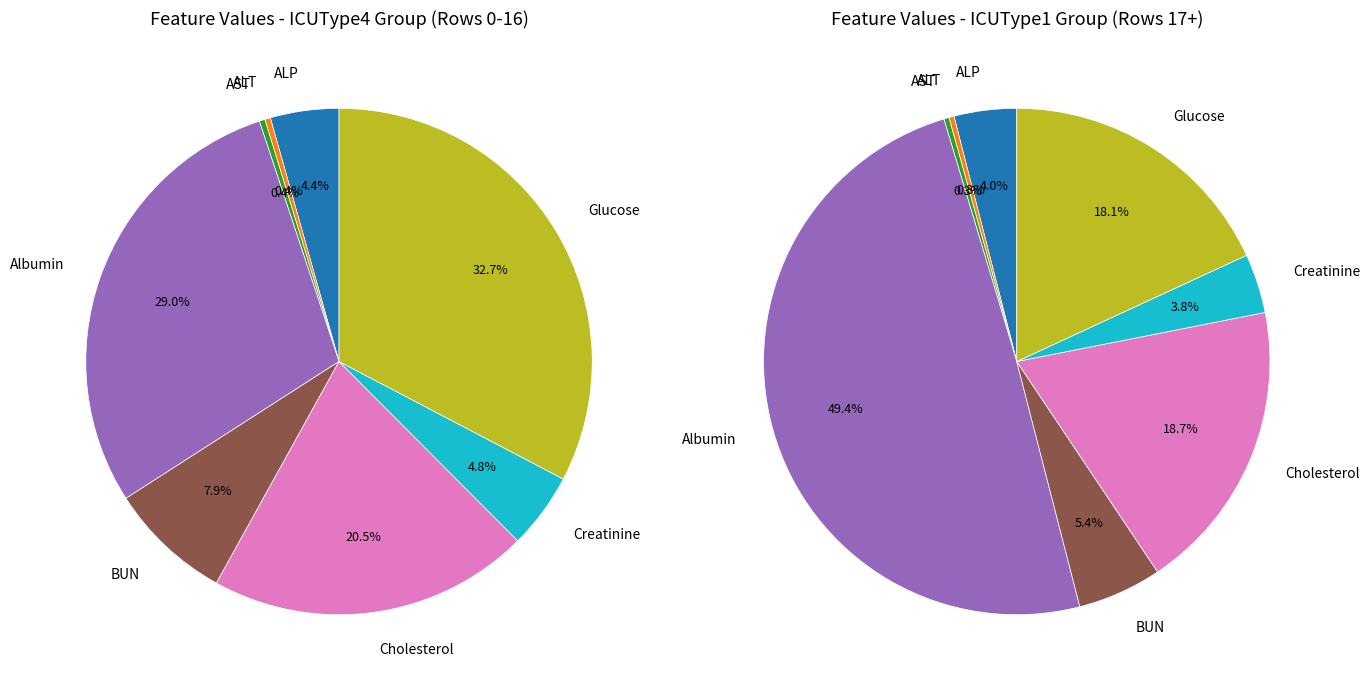

Does any single category account for the majority?

No